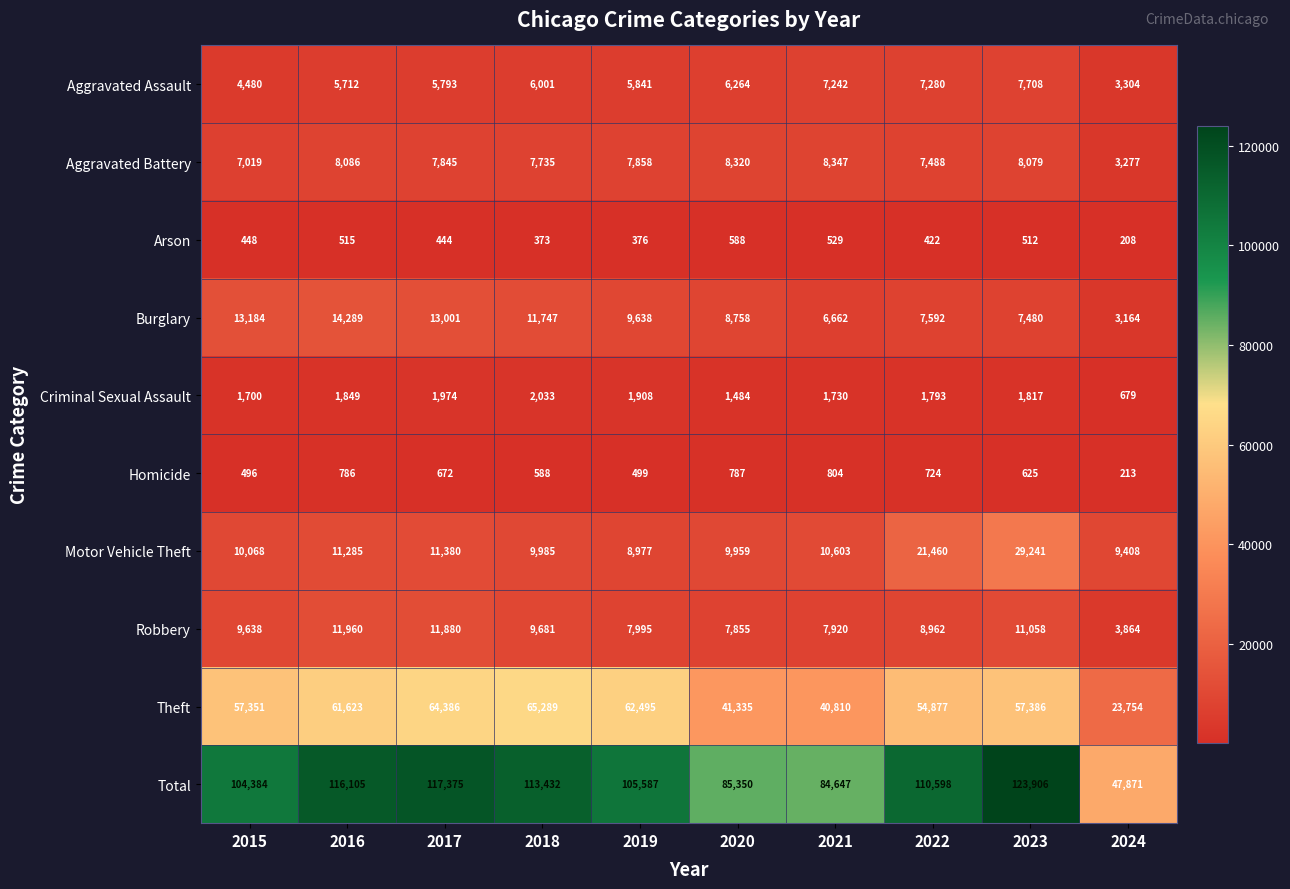

Which series has the largest total across all categories?

Total